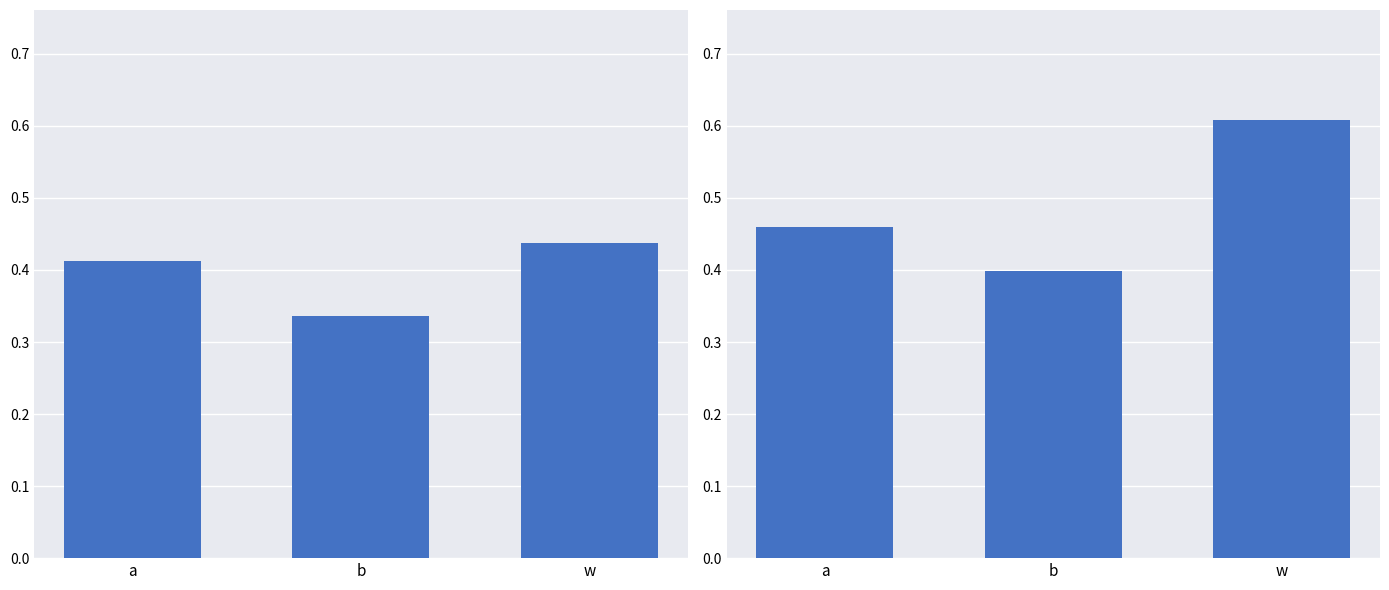

At w, list the series in order from largest to smallest.

mean_y, mean_x